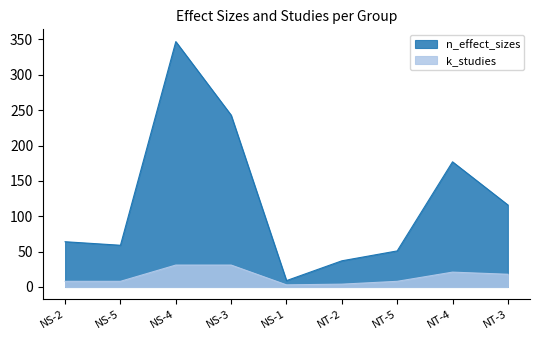

Reading left to right, what are all the values shown in this chart?

n_effect_sizes: NS-2=64	NS-5=59	NS-4=347	NS-3=243	NS-1=9	NT-2=37	NT-5=51	NT-4=177	NT-3=116
k_studies: NS-2=8	NS-5=8	NS-4=31	NS-3=31	NS-1=3	NT-2=4	NT-5=8	NT-4=21	NT-3=18